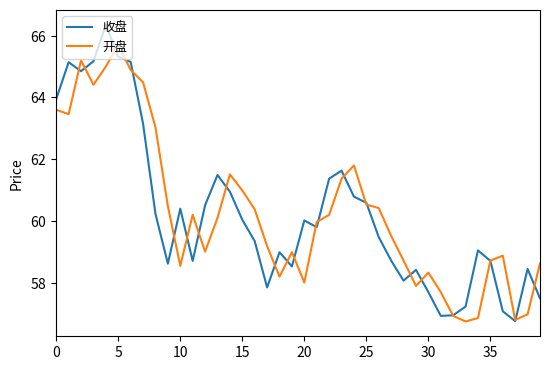

What is the label of the 16th point from the left?

15